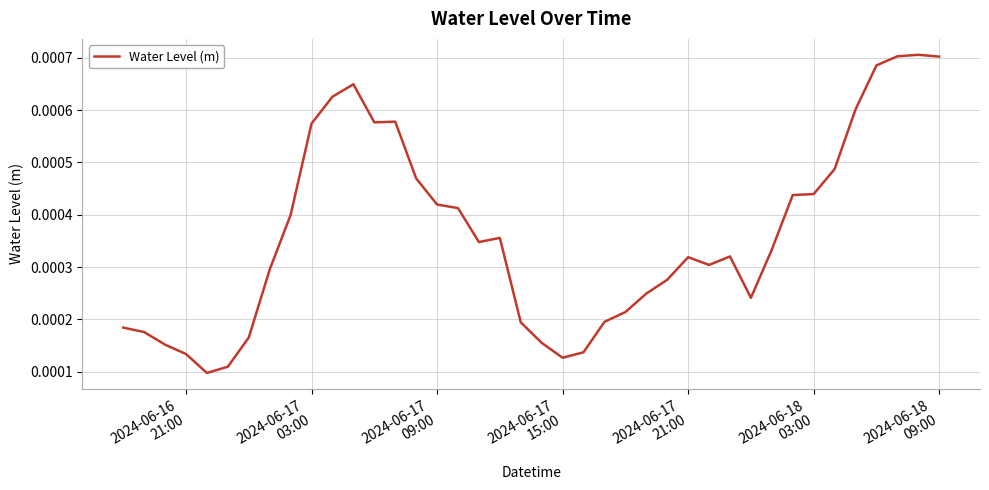

True or false: there are more than 1 points higher than both neighbors.

True